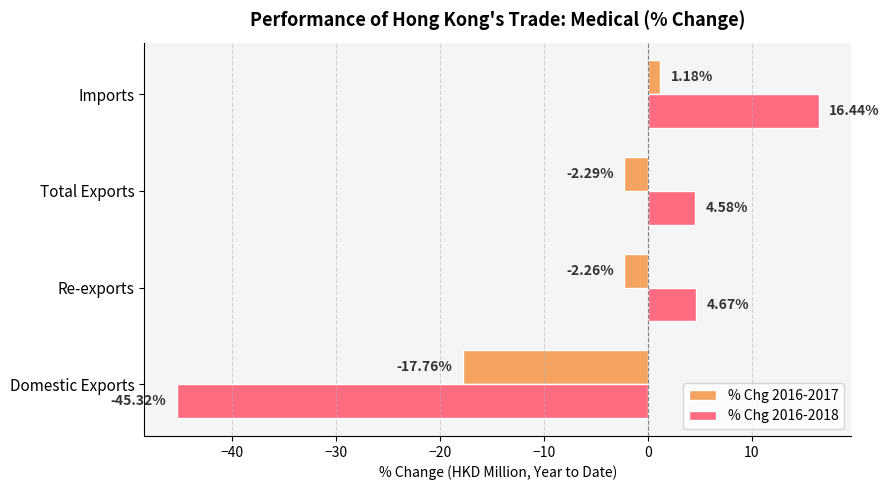

What is the difference between the maximum and minimum values in the % Chg 2016-2018 series?

61.8